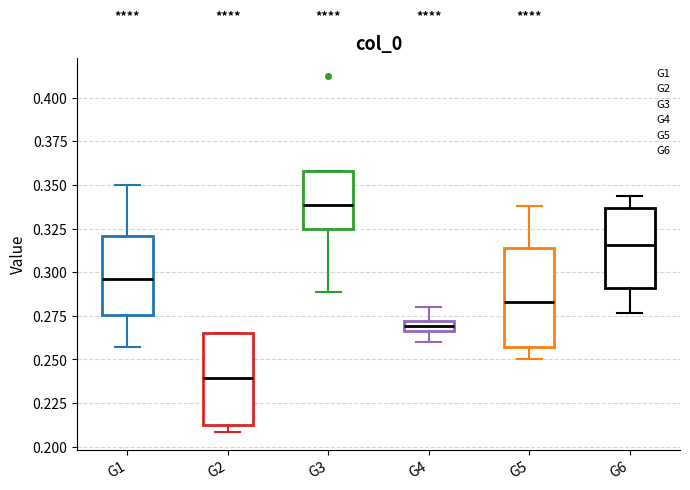

Where is the lower edge of the box for G2 on the y-axis? The values are not printed on the chart, so give them approximately, as read against the axis.

0.210